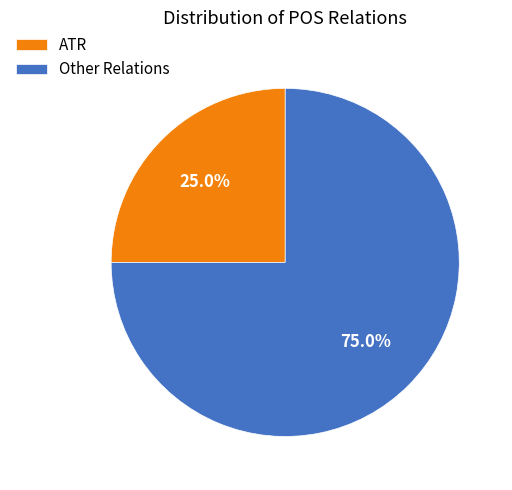

What percentage do Other Relations and ATR together represent?

100.0%